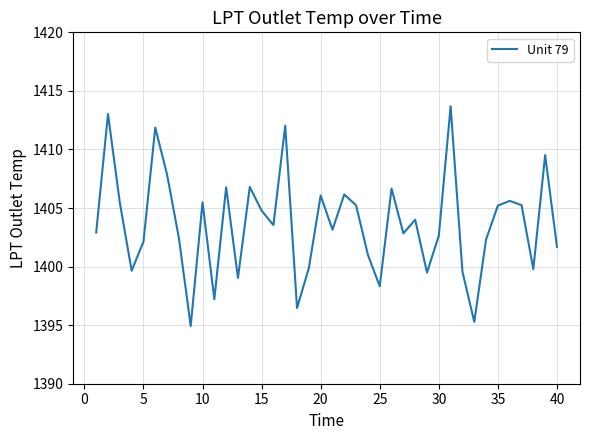

What is the difference between the maximum and minimum values?

18.8